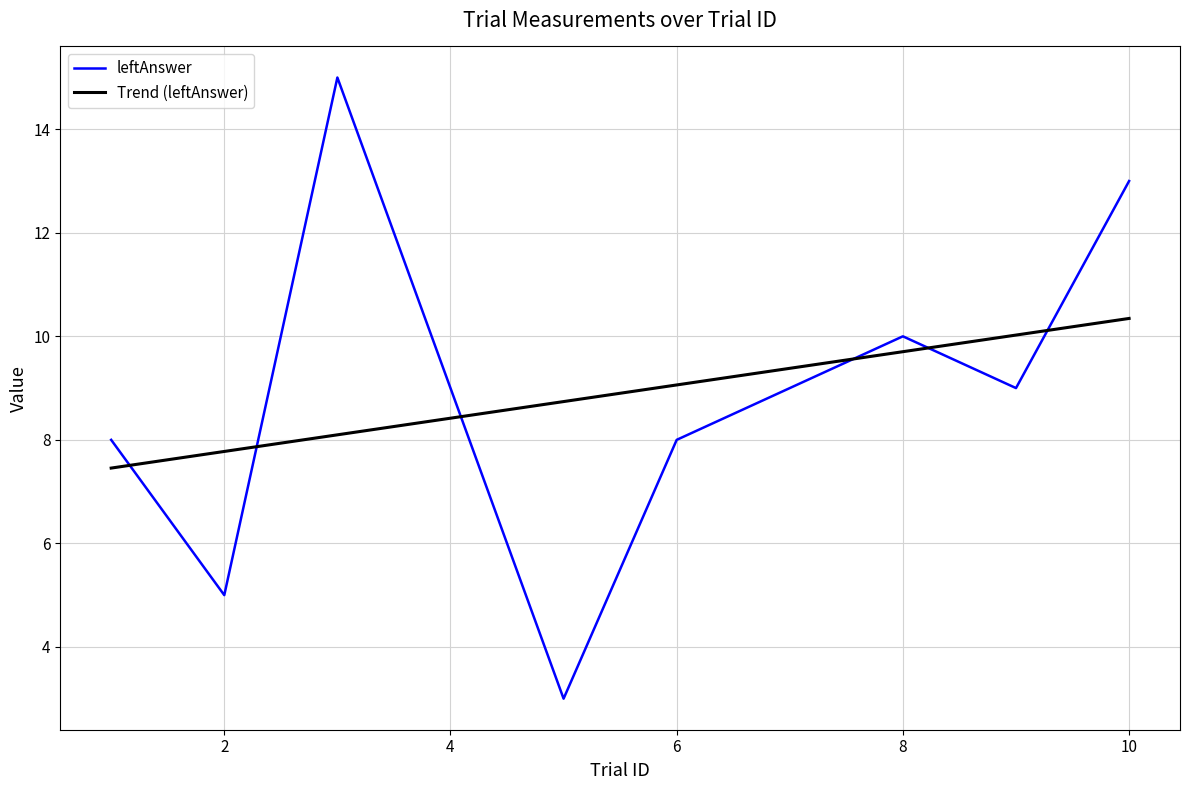

Rank the series by their maximum value, from highest to lowest.

leftAnswer, Trend (leftAnswer)